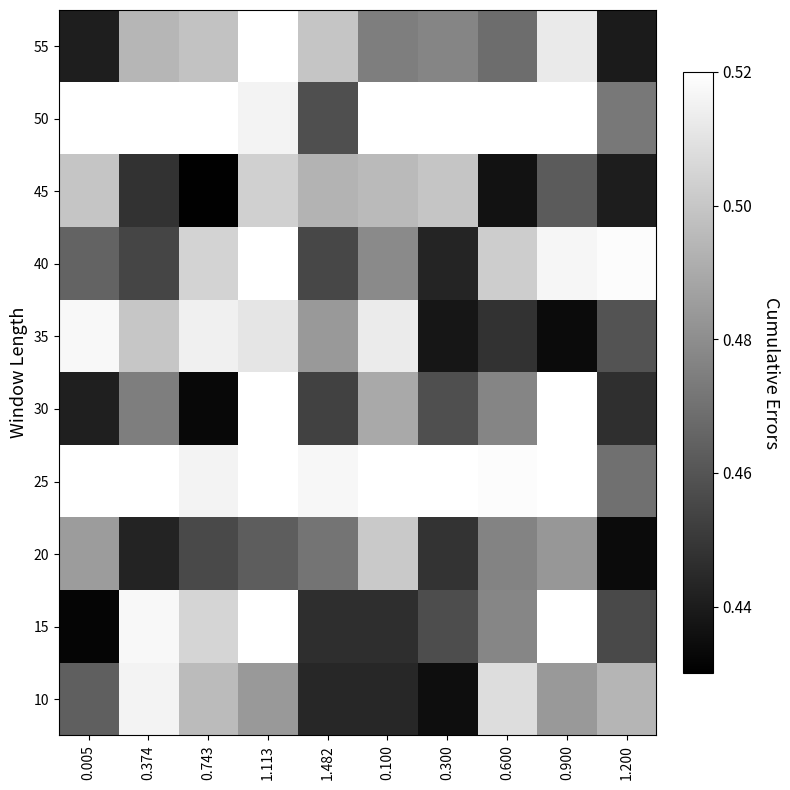

Which series has the largest total across all categories?

50